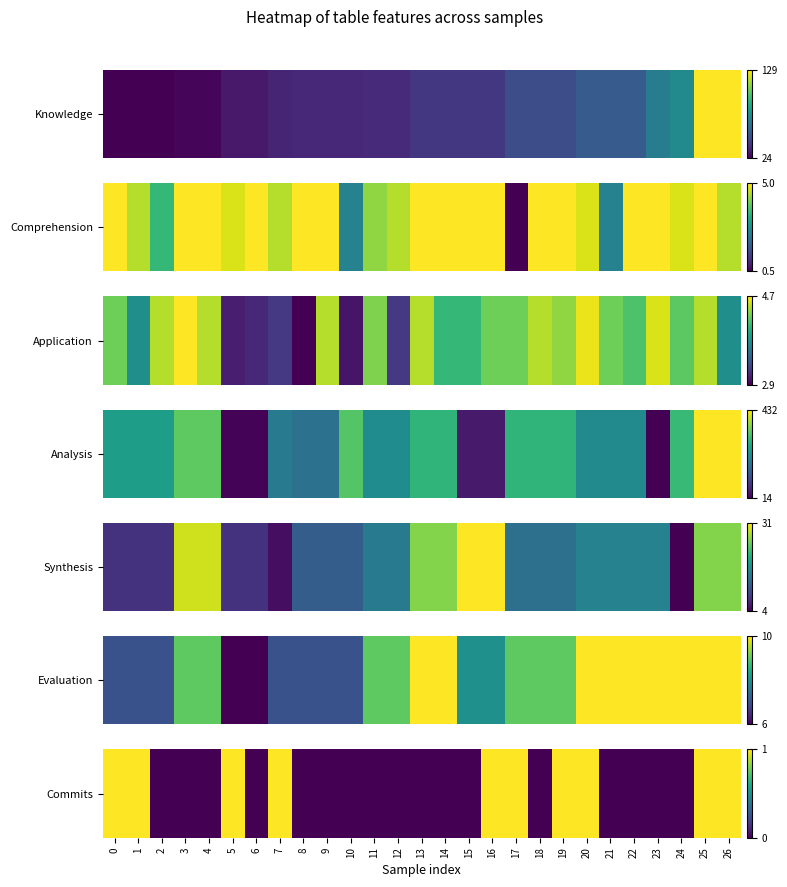

How many data points does each series have?

27